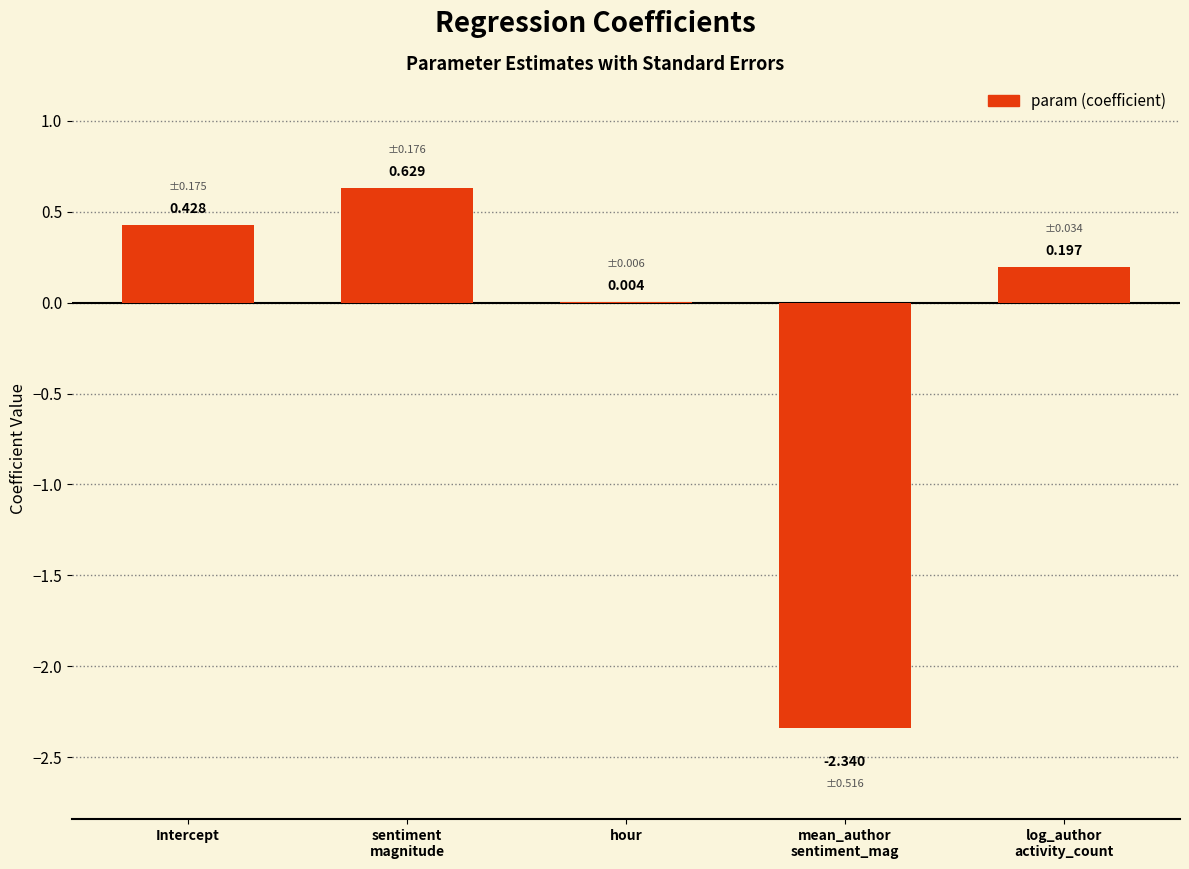

At which label is the value closest to 0?

hour